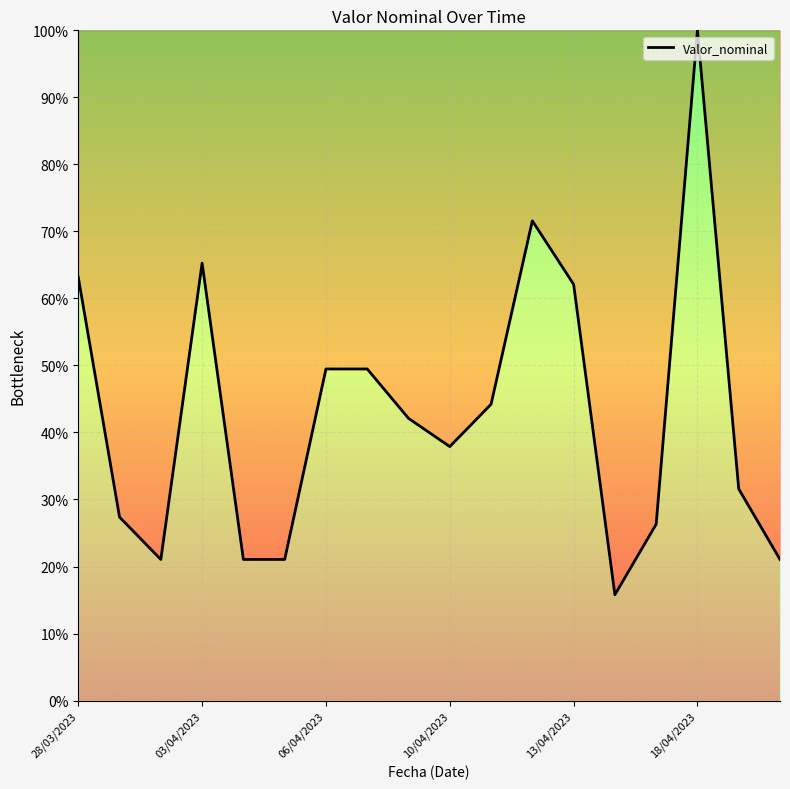

How many lines are shown in the chart?

1